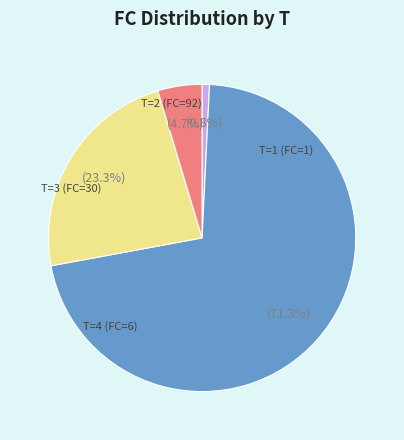

What is the ratio of the value at T=3 to the value at T=1?

30.0